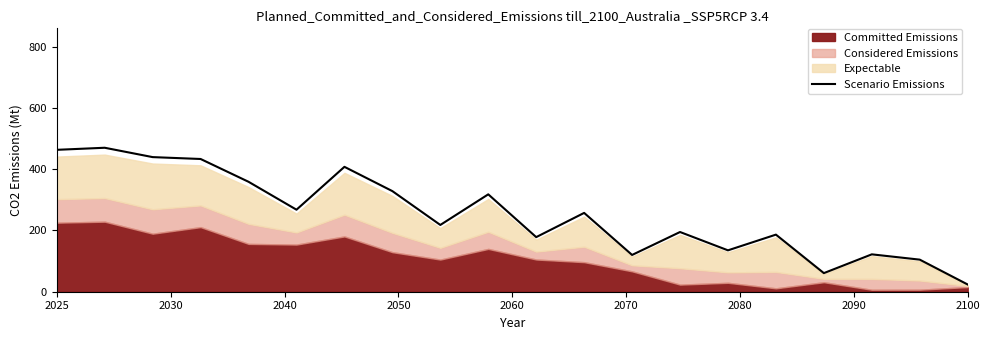

Reading left to right, transcribe all the data shown in this chart.

463.3	470.1	439.5	433.4	358.9	267.8	407.8	328.5	218.0	318.0	178.3	257.4	120.1	195.0	135.1	186.4	60.8	122.0	104.7	23.6